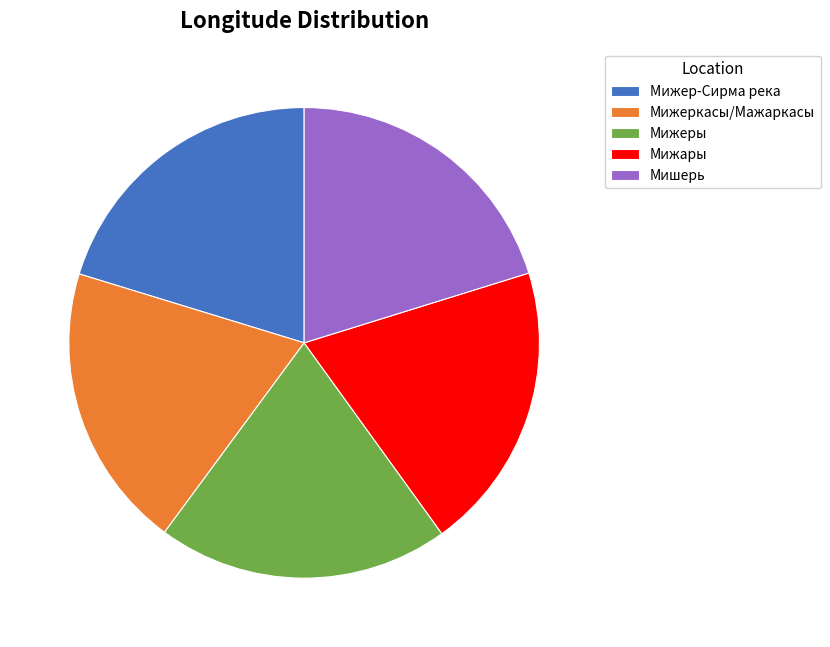

Count the number of slices in the pie.

5